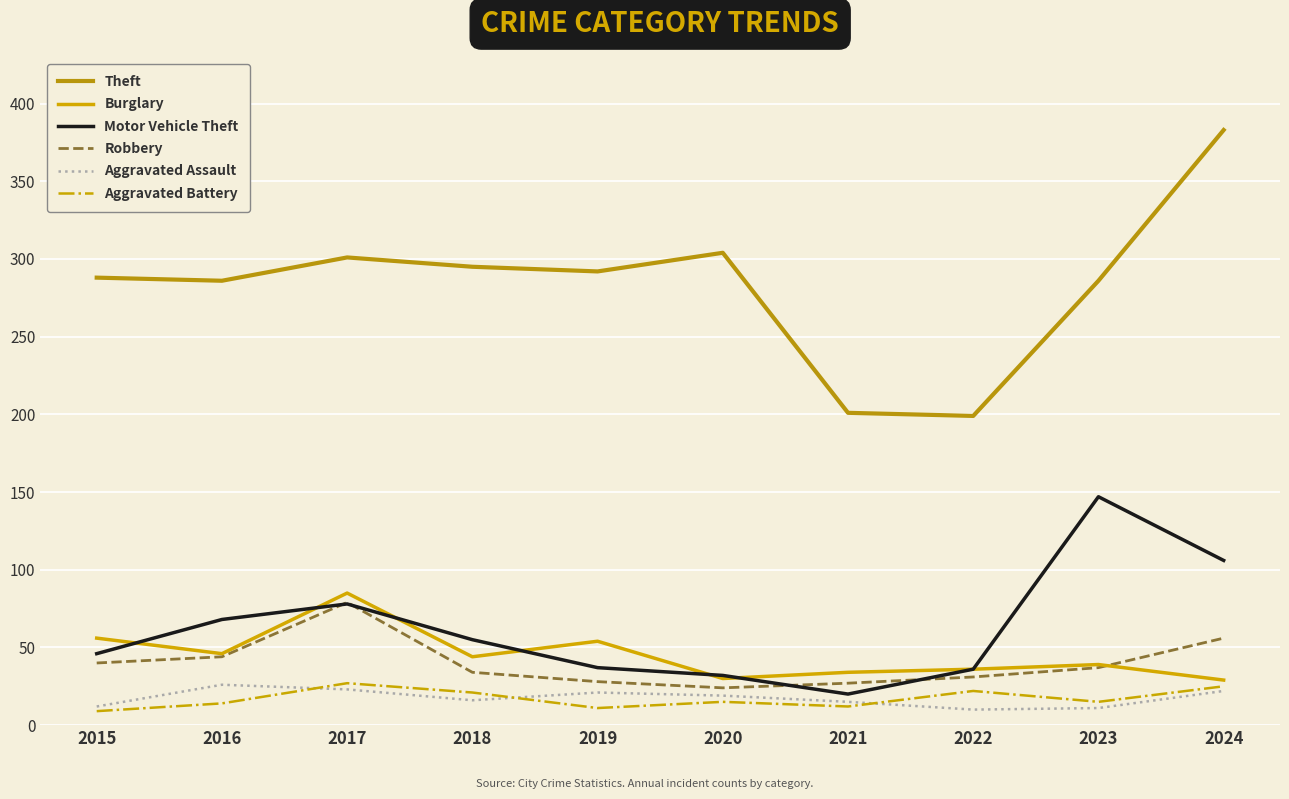

Does the chart display data point markers on the line(s)?

No